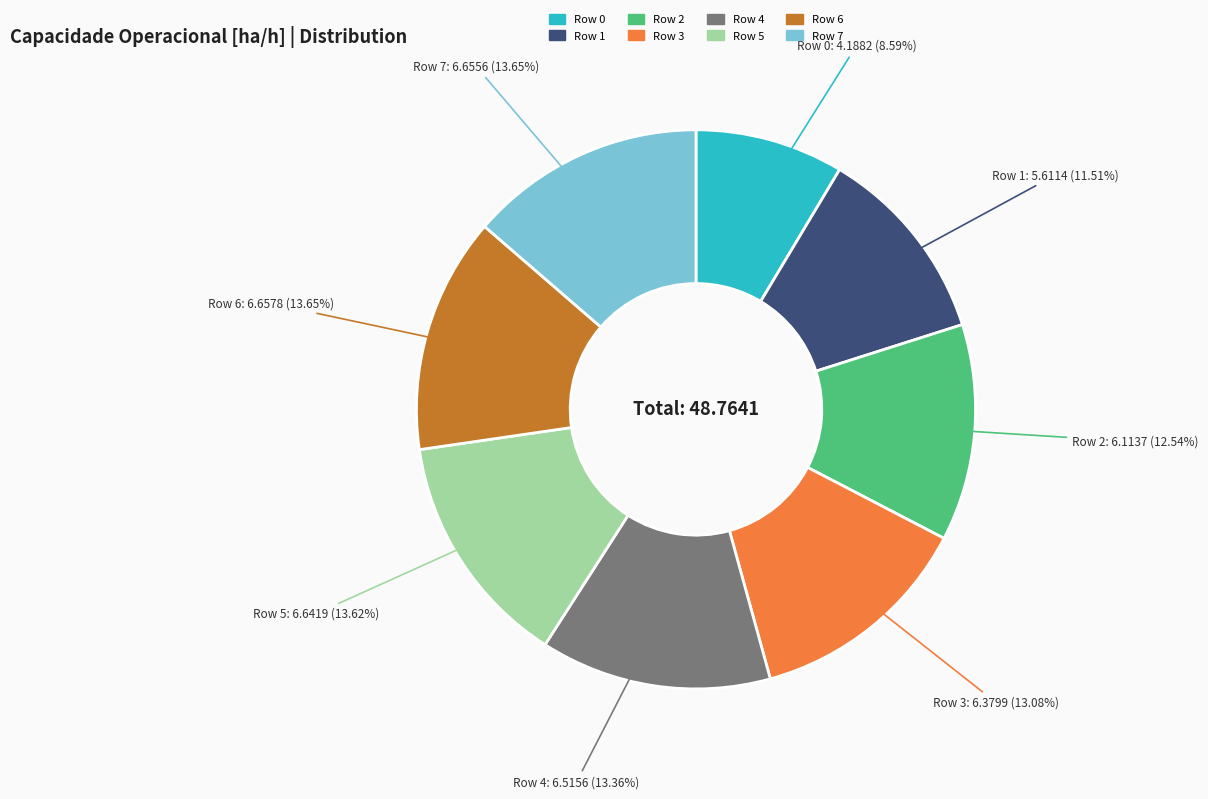

The Row 4 slice represents 21% of the pie. True or false?

False